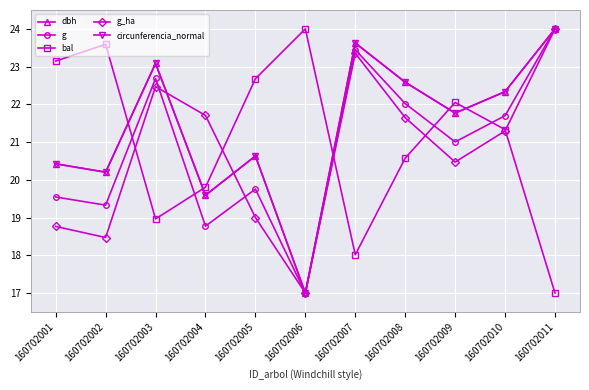

What value does the g_ha series have at 160702004?

21.7